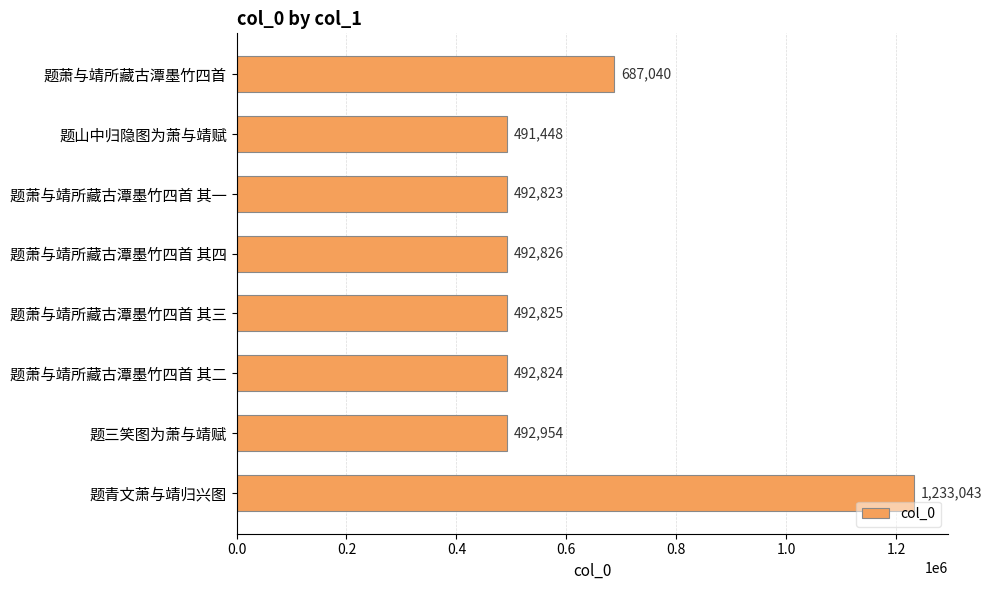

Is it true that the value at 题萧与靖所藏古潭墨竹四首 其三 is 492825?

True